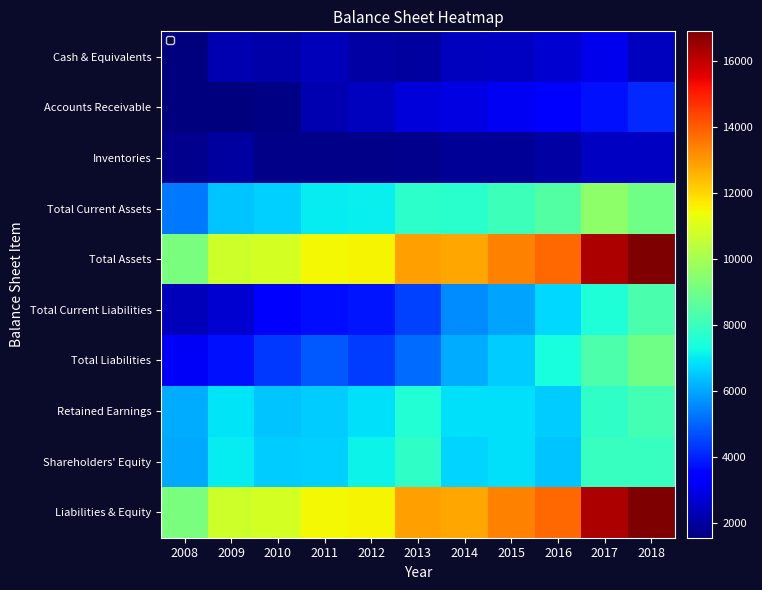

What is the difference between the highest and lowest values at 2018?

14506